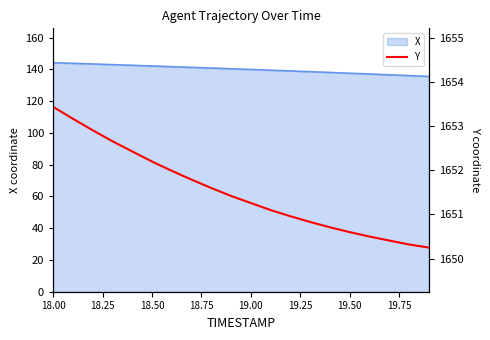

What is the maximum value for X?

144.2